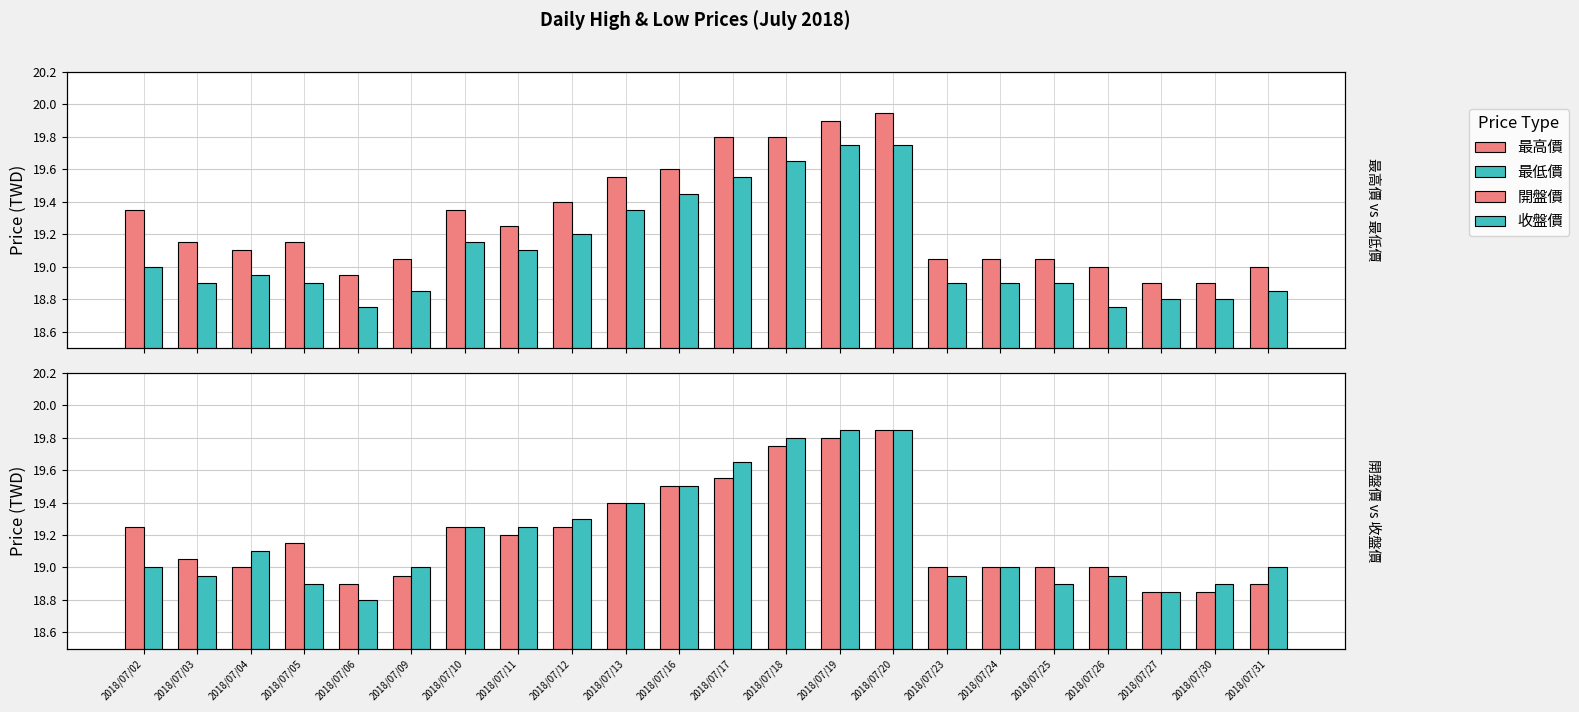

At which category does the chart reach its minimum across all series?

2018/07/06